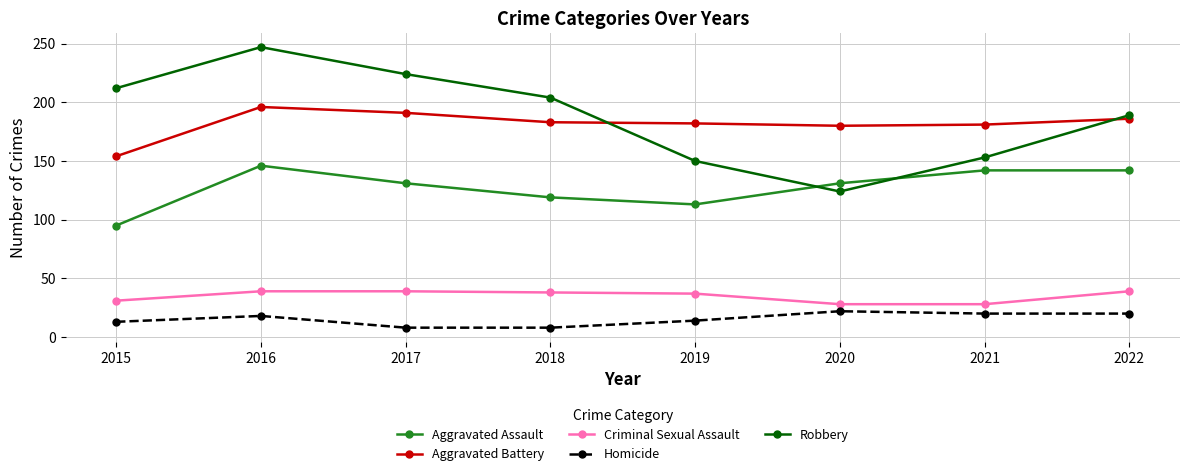

What is the sum of all Robbery values?

1503